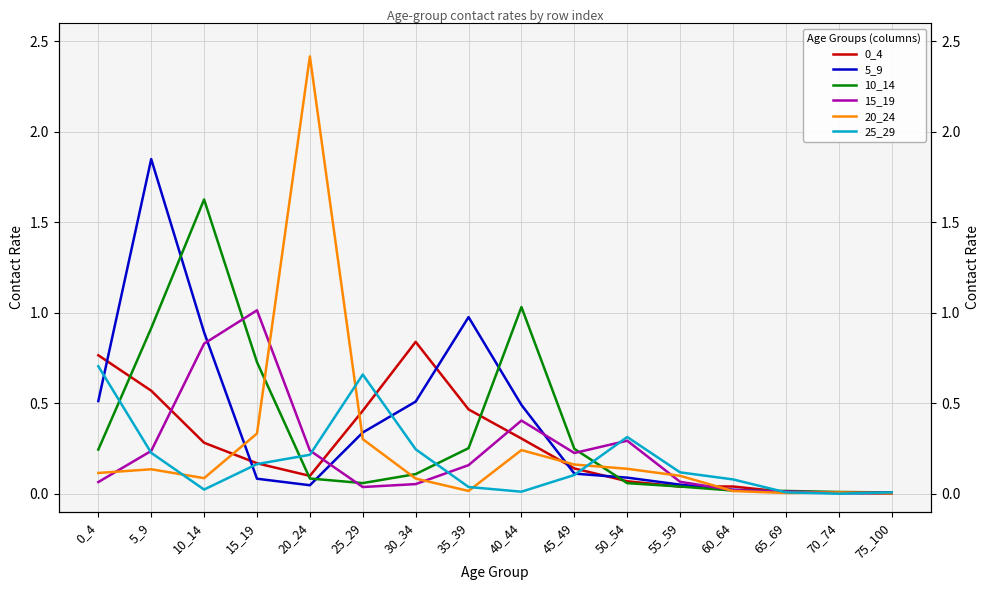

At which category is the sum across all series the highest?

5_9